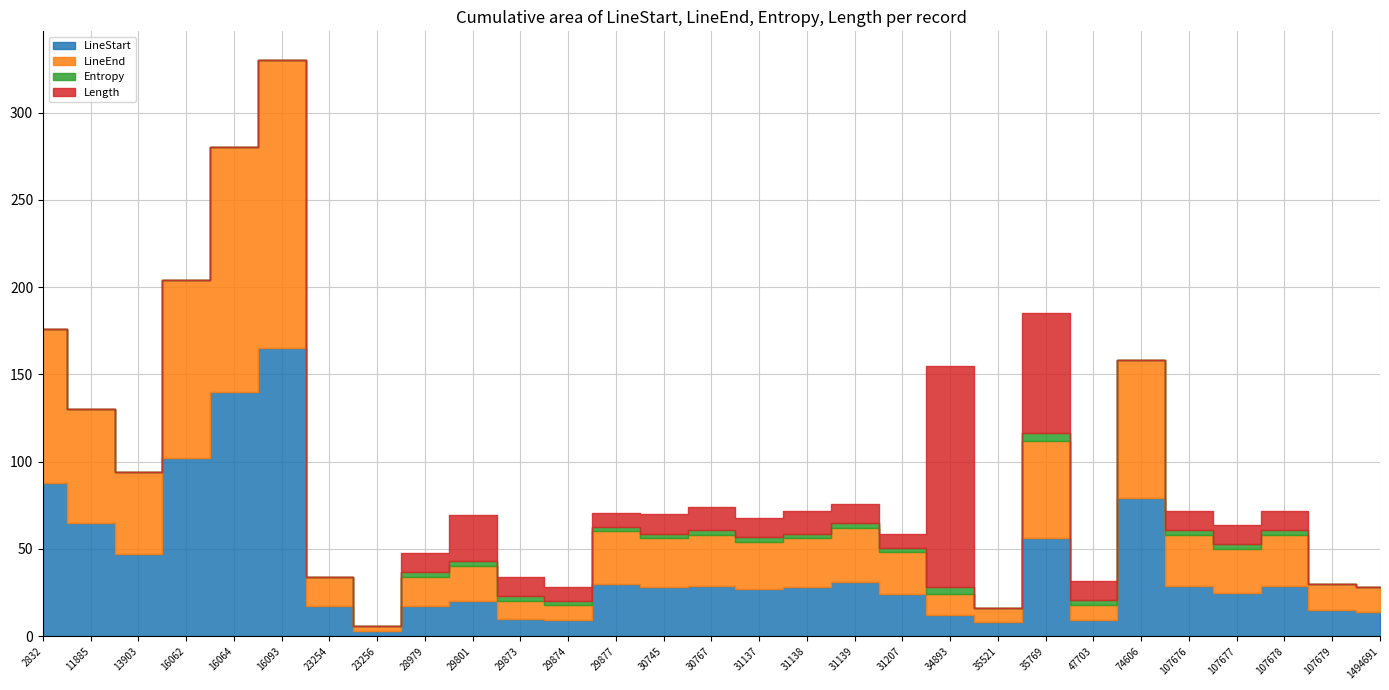

How many interior local peaks does the Entropy series have?

6